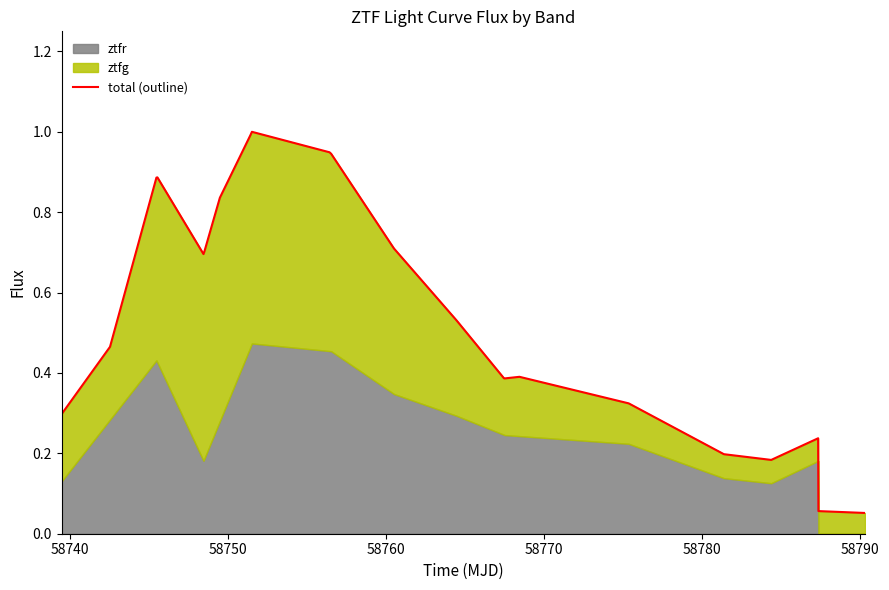

What is the average value?

0.5